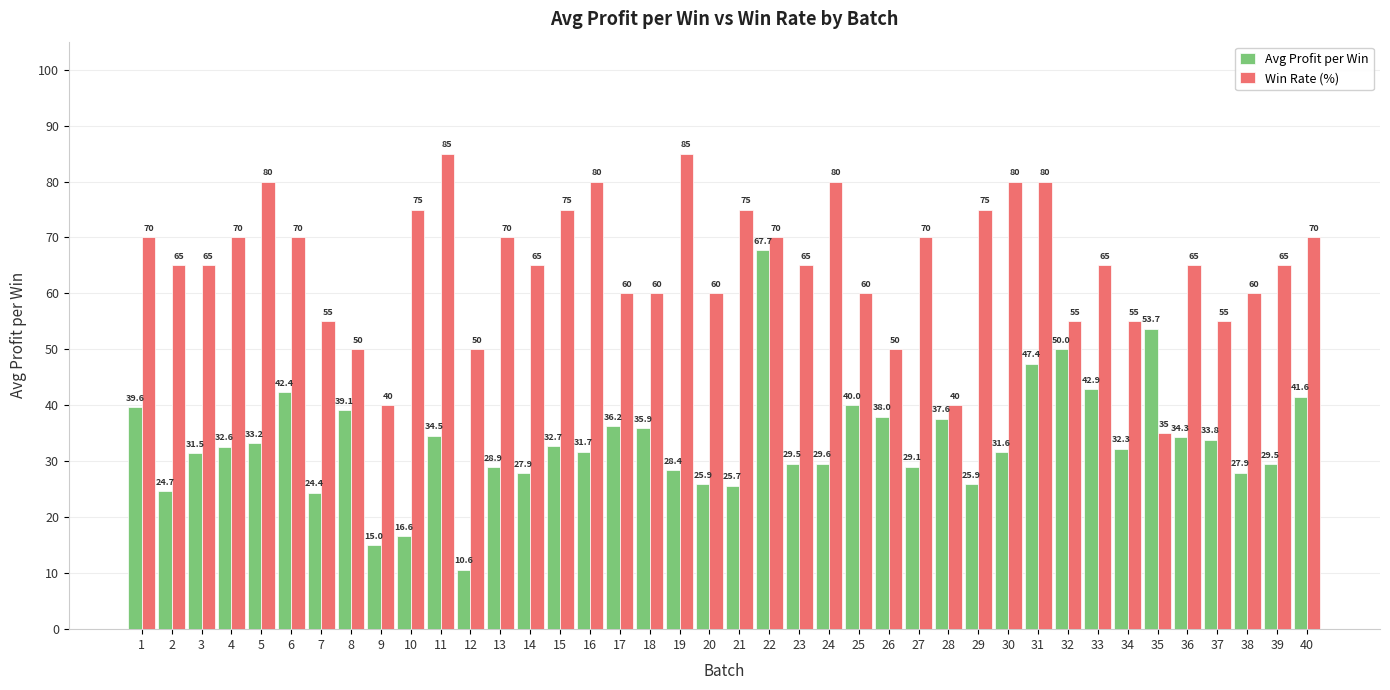

Which series has the largest range (max minus min)?

Avg Profit per Win